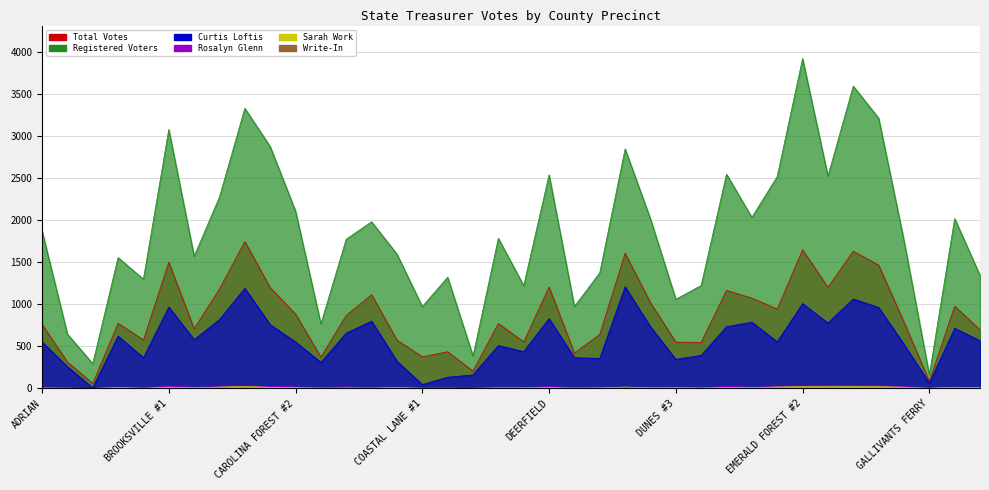

Is the value of Write-In at EAST CONWAY greater than the value of Registered Voters at BAYBORO-GURLEY?

No